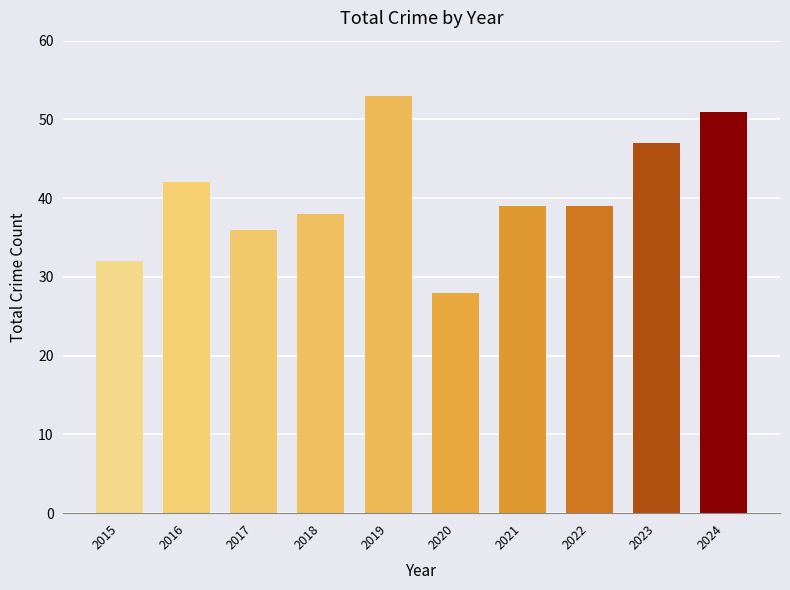

Are the bars horizontal?

No